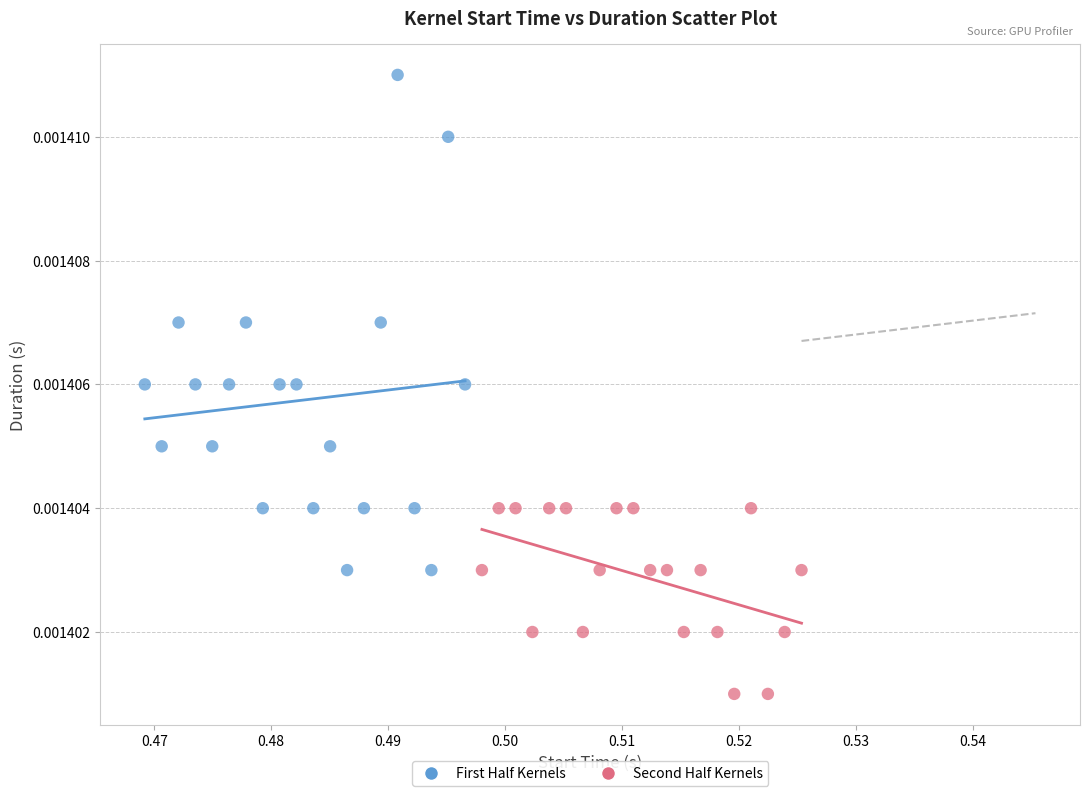

Which series reaches the minimum Y coordinate?

Second Half Kernels